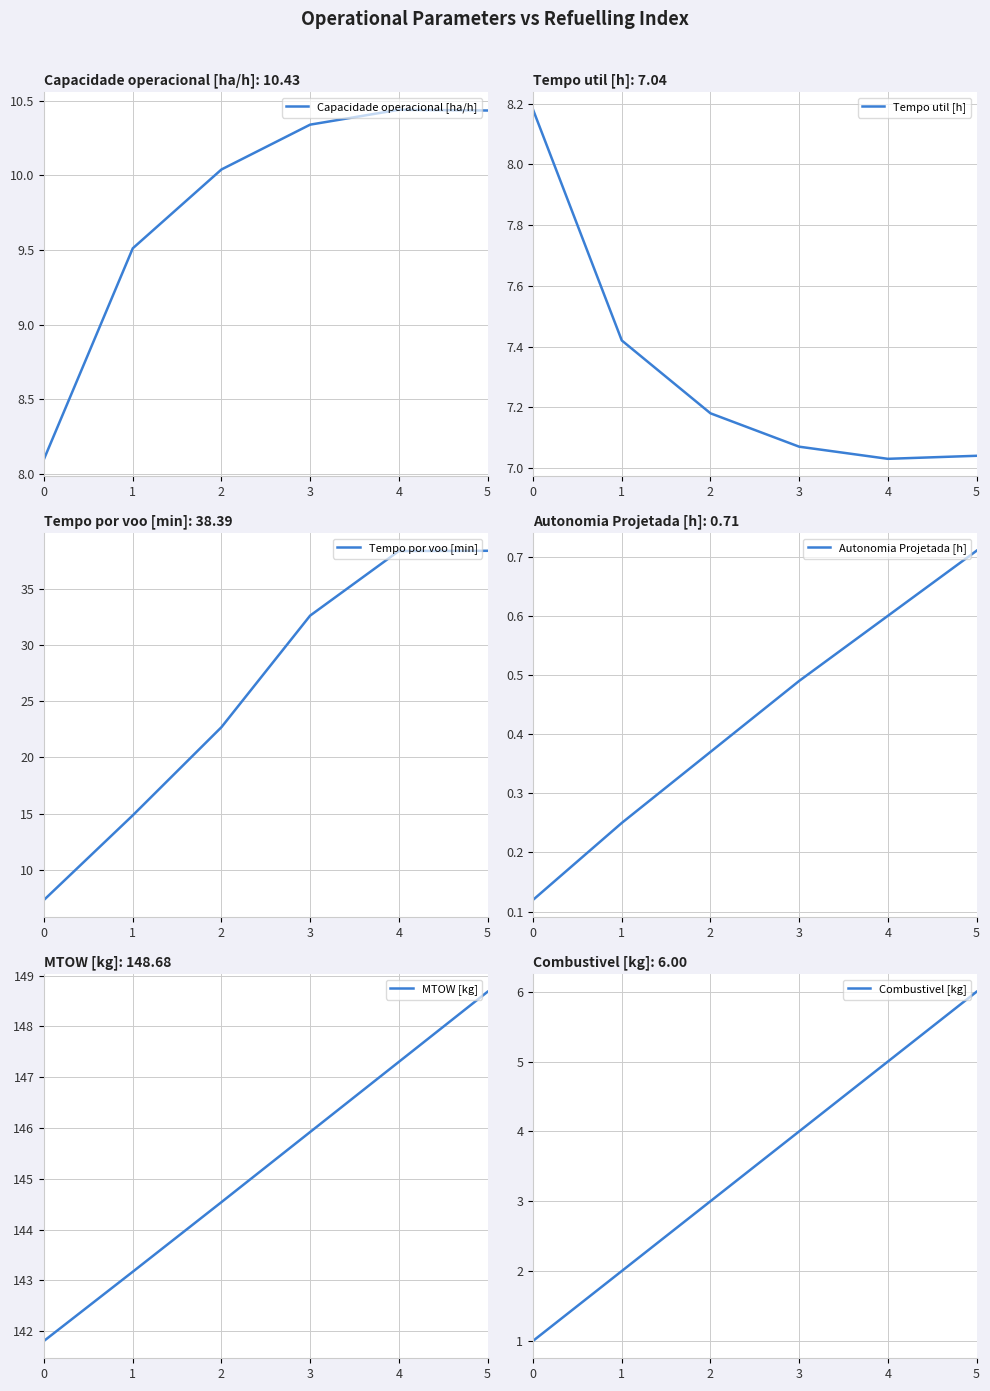

How many series are shown in this chart?

6